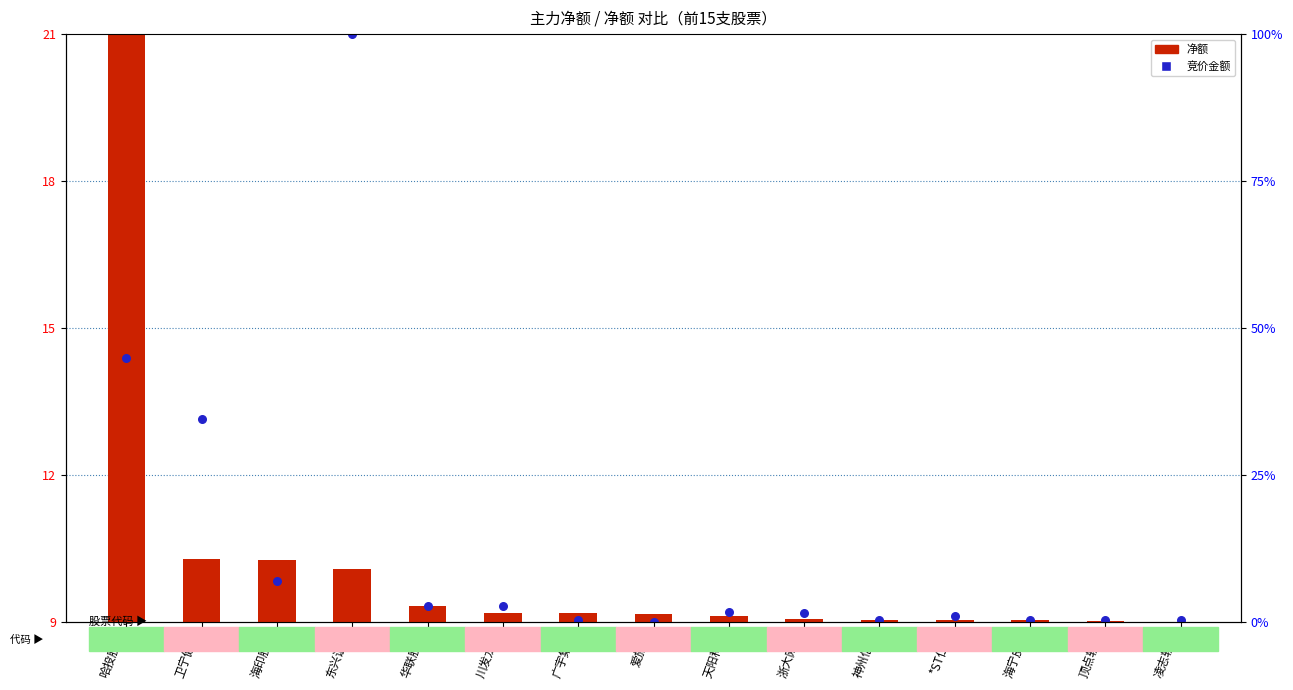

What are all the series names shown in the legend?

净额, 竞价金额